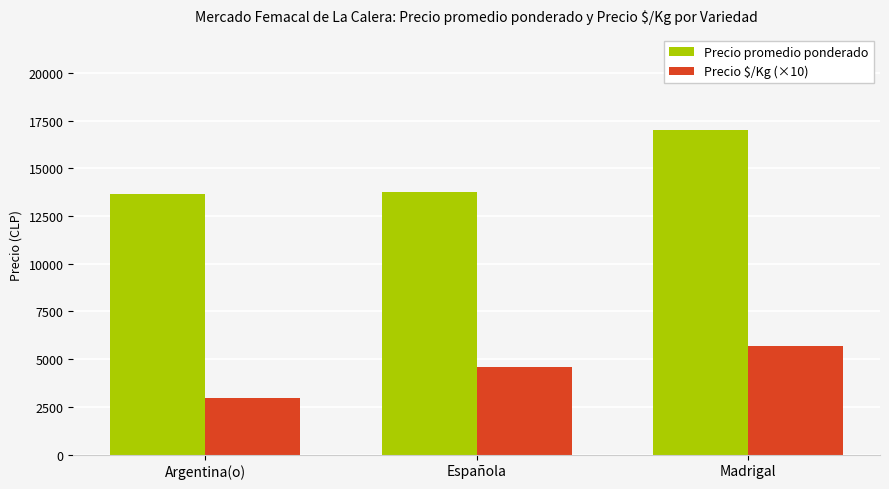

What is the sum of all Precio $/Kg (×10) values?

13228.0